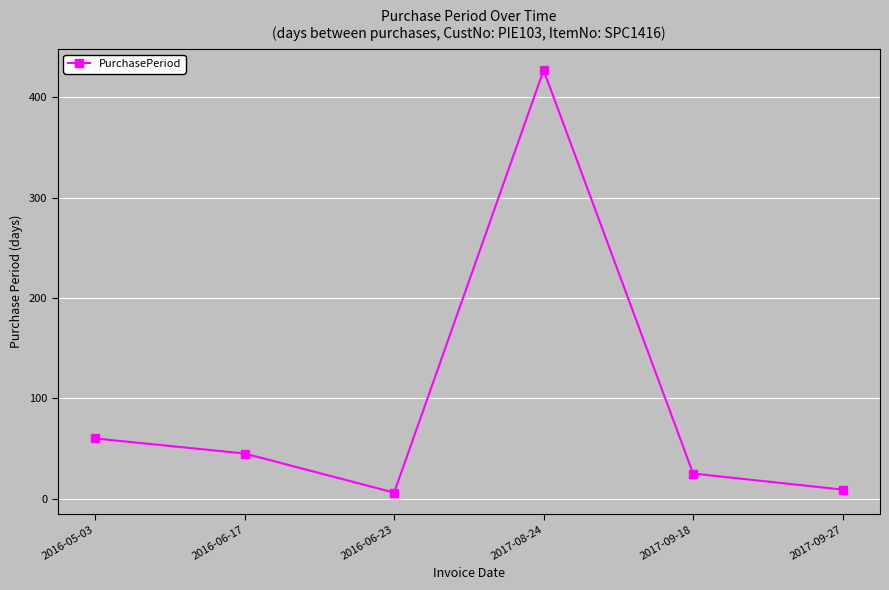

How many lines are shown in the chart?

1